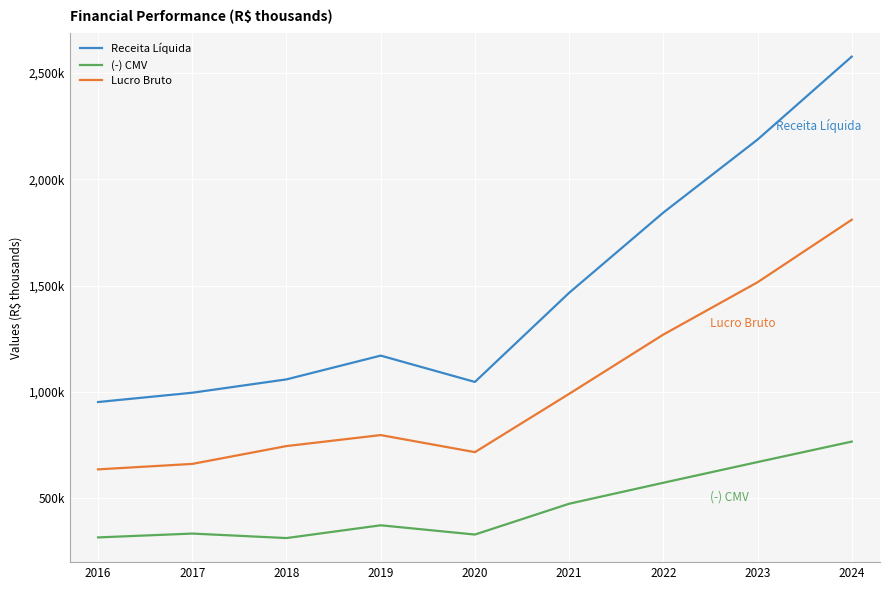

How many interior local valleys does the Receita Líquida series have?

1